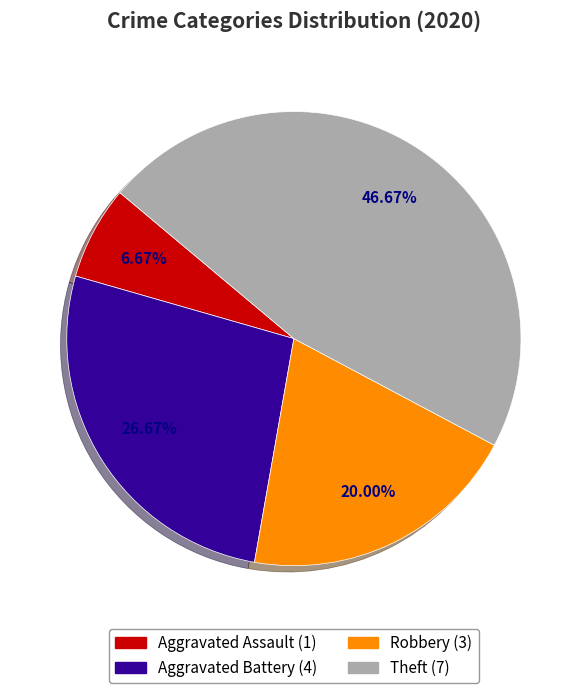

Is there any slice that represents more than half of the pie?

No